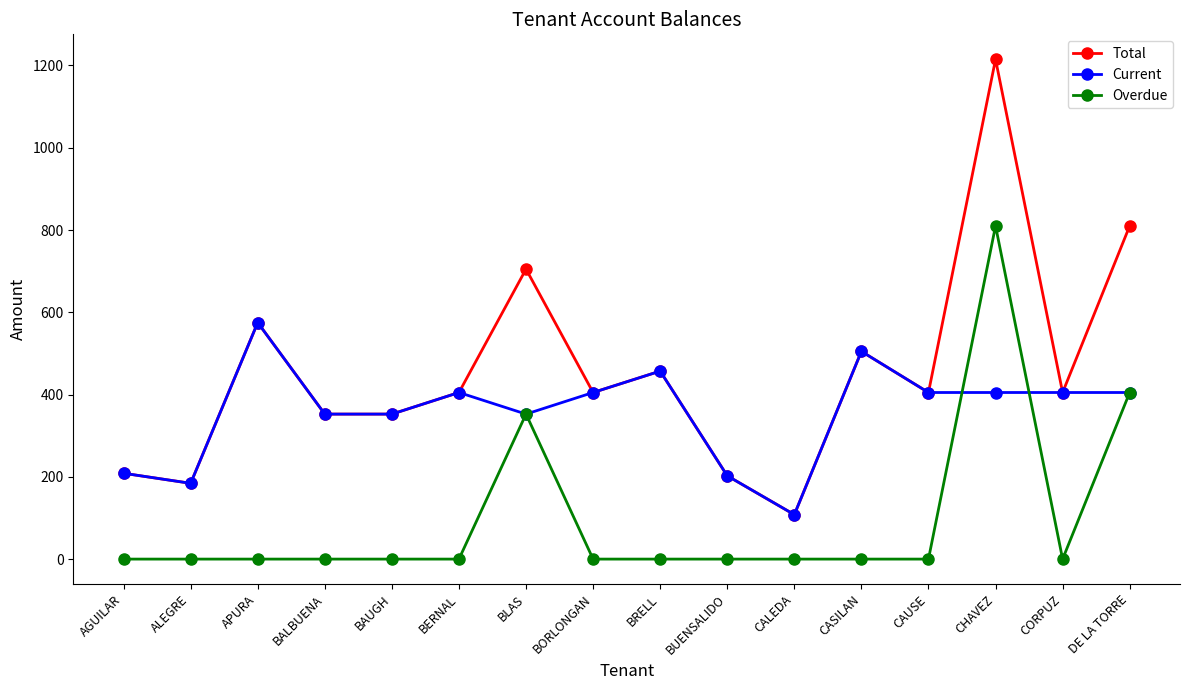

What is the average value of the Current series?

358.0